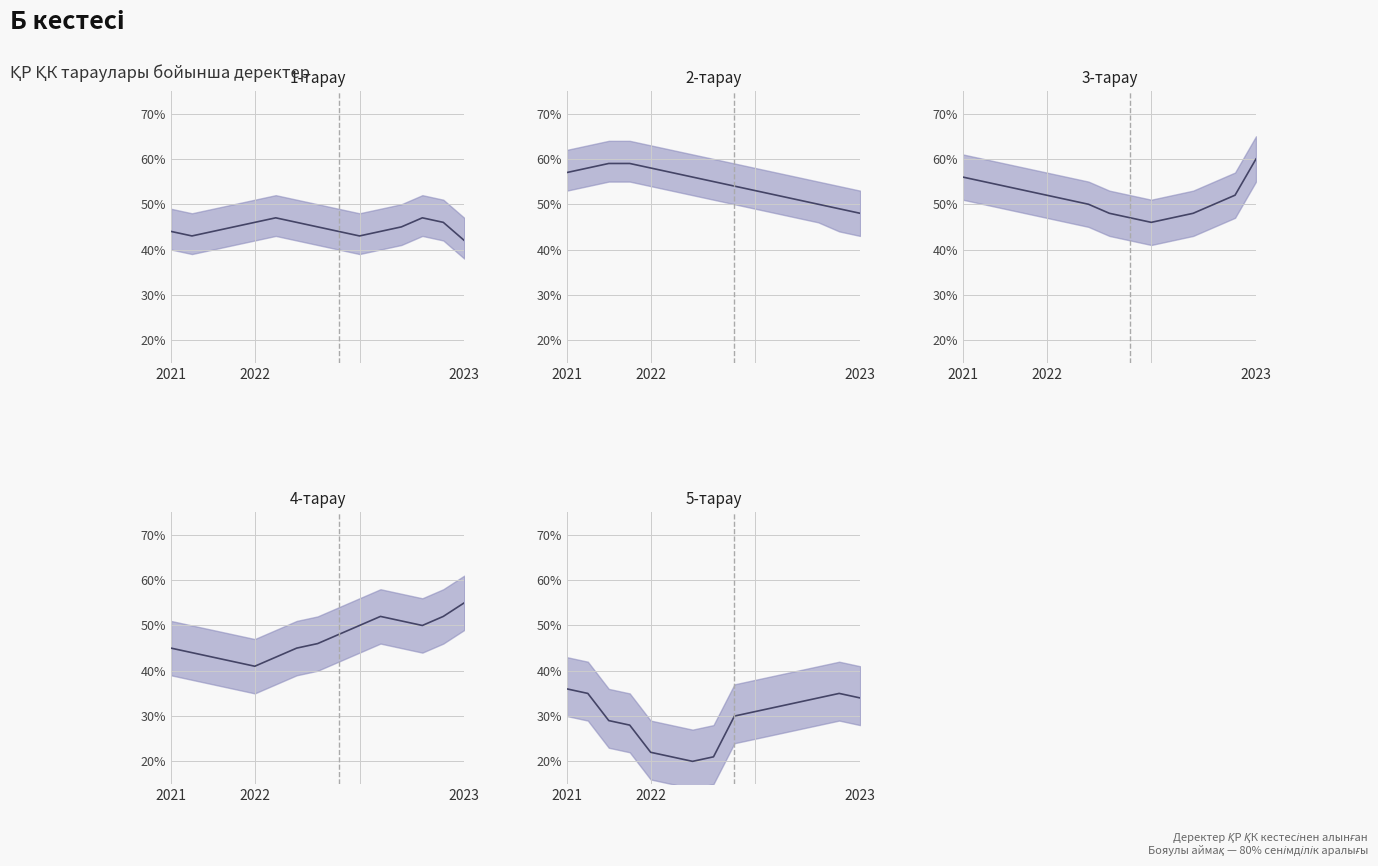

Which series has the largest total across all categories?

2-тарау mid